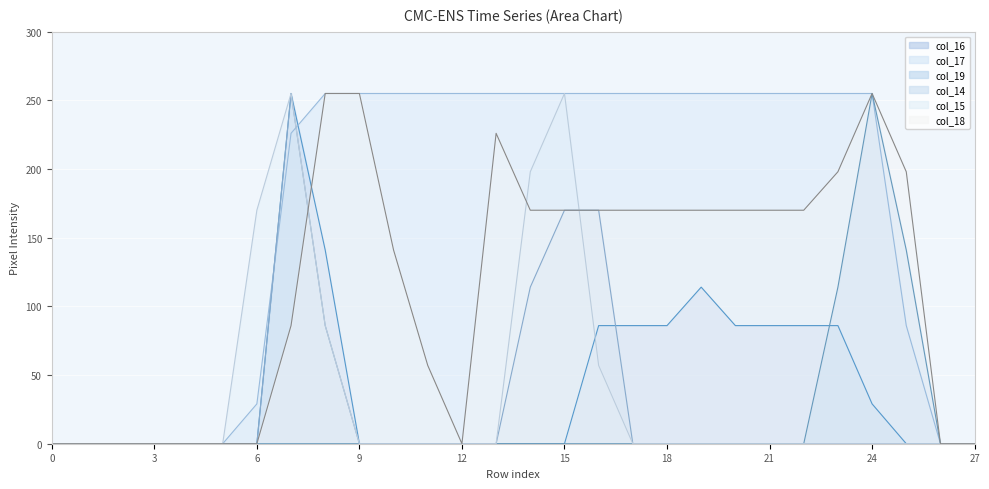

Reading left to right, list all the values displayed in this chart.

col_16: 0=0	1=0	2=0	3=0	4=0	5=0	6=0	7=255	8=141	9=0	10=0	11=0	12=0	13=0	14=0	15=0	16=86	17=86	18=86	19=114	20=86	21=86	22=86	23=86	24=29	25=0	26=0	27=0
col_17: 0=0	1=0	2=0	3=0	4=0	5=0	6=29	7=226	8=255	9=255	10=255	11=255	12=255	13=255	14=255	15=255	16=255	17=255	18=255	19=255	20=255	21=255	22=255	23=255	24=255	25=86	26=0	27=0
col_19: 0=0	1=0	2=0	3=0	4=0	5=0	6=0	7=0	8=0	9=0	10=0	11=0	12=0	13=0	14=0	15=0	16=0	17=0	18=0	19=0	20=0	21=0	22=0	23=114	24=255	25=141	26=0	27=0
col_14: 0=0	1=0	2=0	3=0	4=0	5=0	6=0	7=255	8=86	9=0	10=0	11=0	12=0	13=0	14=114	15=170	16=170	17=0	18=0	19=0	20=0	21=0	22=0	23=0	24=0	25=0	26=0	27=0
col_15: 0=0	1=0	2=0	3=0	4=0	5=0	6=170	7=255	8=86	9=0	10=0	11=0	12=0	13=0	14=198	15=255	16=57	17=0	18=0	19=0	20=0	21=0	22=0	23=0	24=0	25=0	26=0	27=0
col_18: 0=0	1=0	2=0	3=0	4=0	5=0	6=0	7=86	8=255	9=255	10=141	11=57	12=0	13=226	14=170	15=170	16=170	17=170	18=170	19=170	20=170	21=170	22=170	23=198	24=255	25=198	26=0	27=0